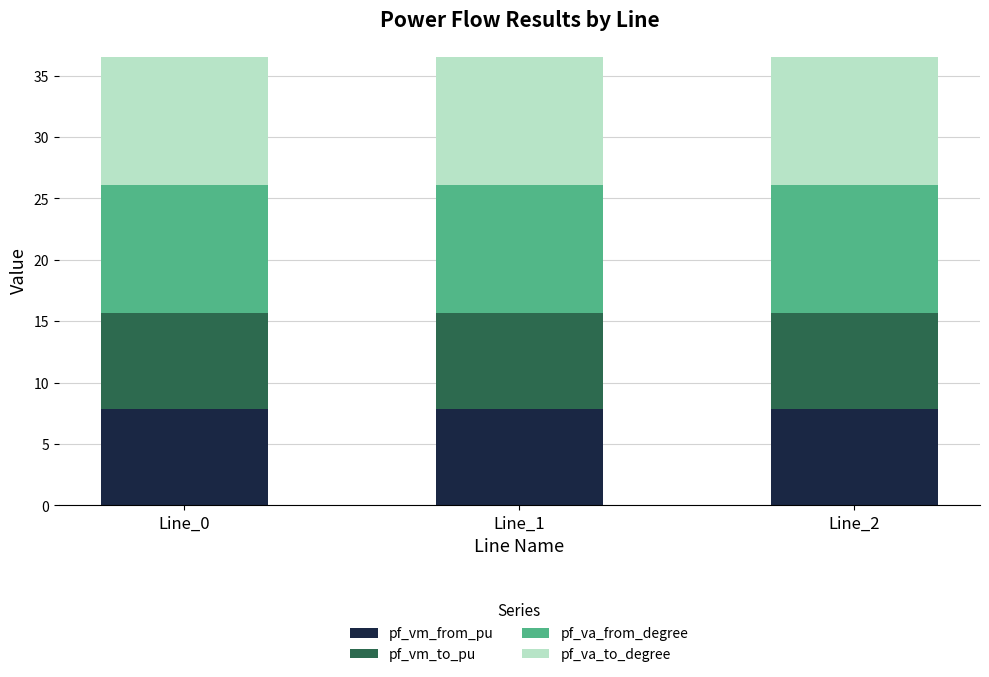

What is the minimum value for pf_vm_from_pu?

7.8